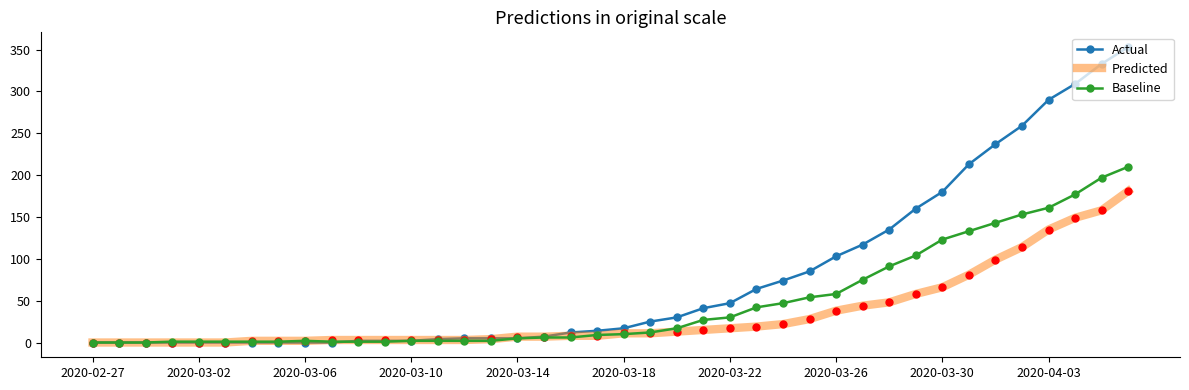

Which series has the largest range (max minus min)?

Actual